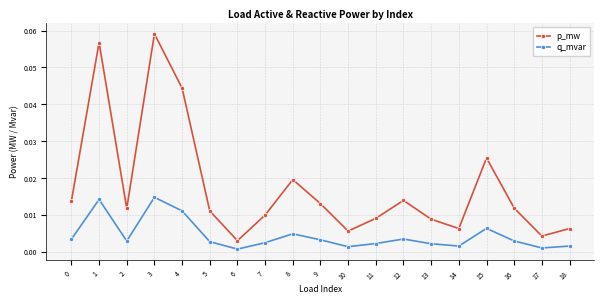

Which label corresponds to the largest value in the chart?

3